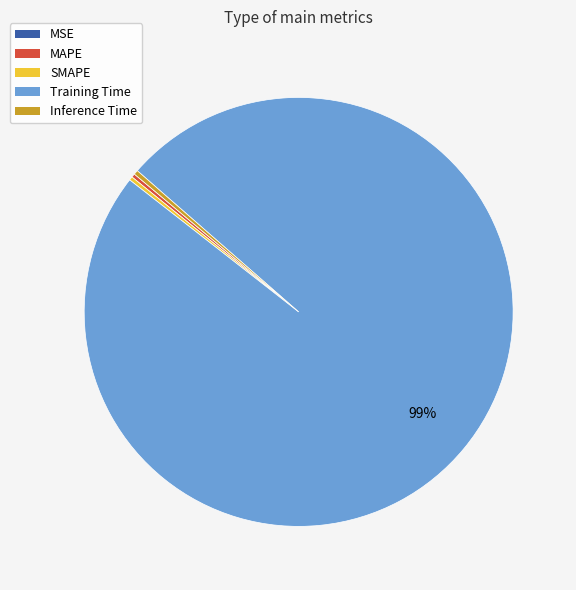

What is the largest slice in the pie chart?

Training Time